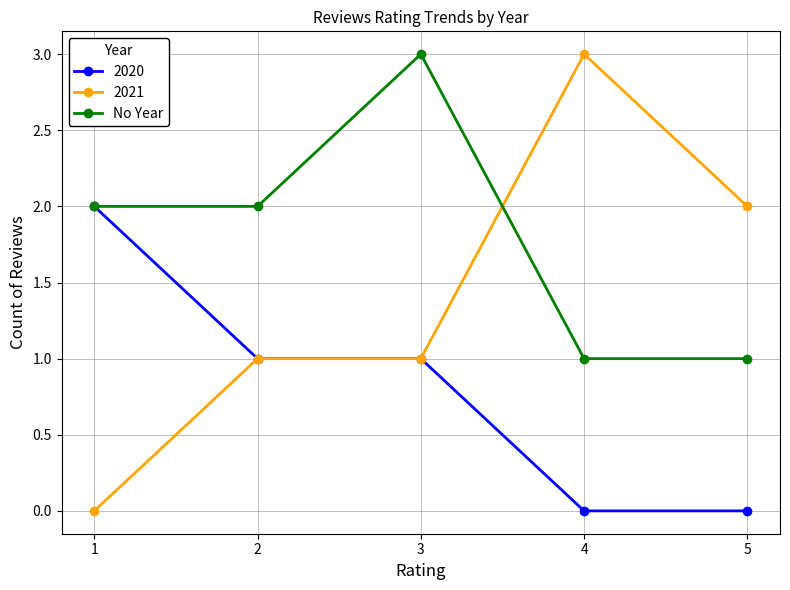

What is the greatest value displayed?

3